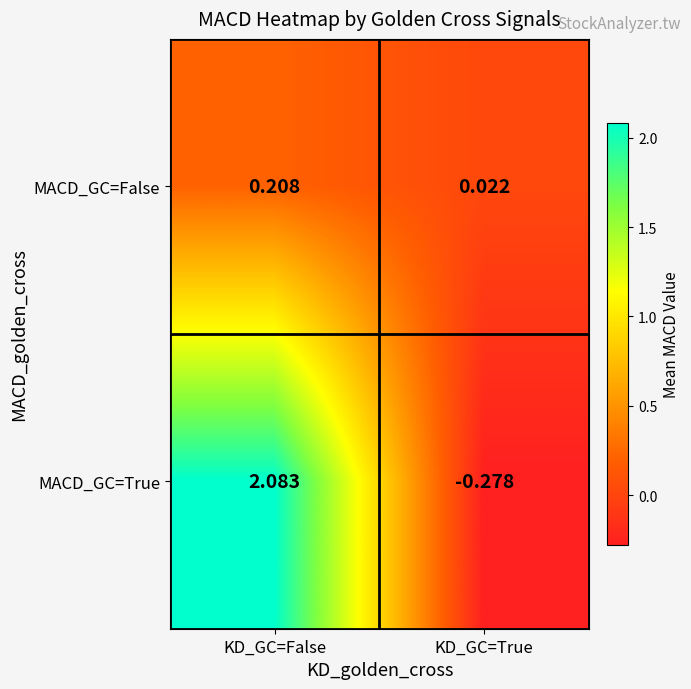

Rank the series at KD_GC=True from highest to lowest value.

MACD_GC=False, MACD_GC=True